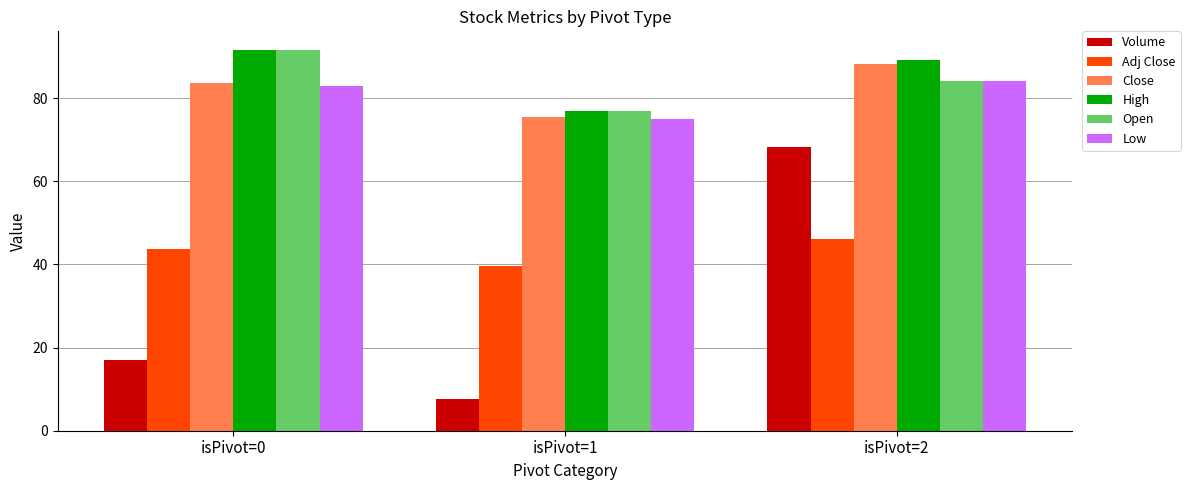

Where is Open nearest to the value 84?

isPivot=2